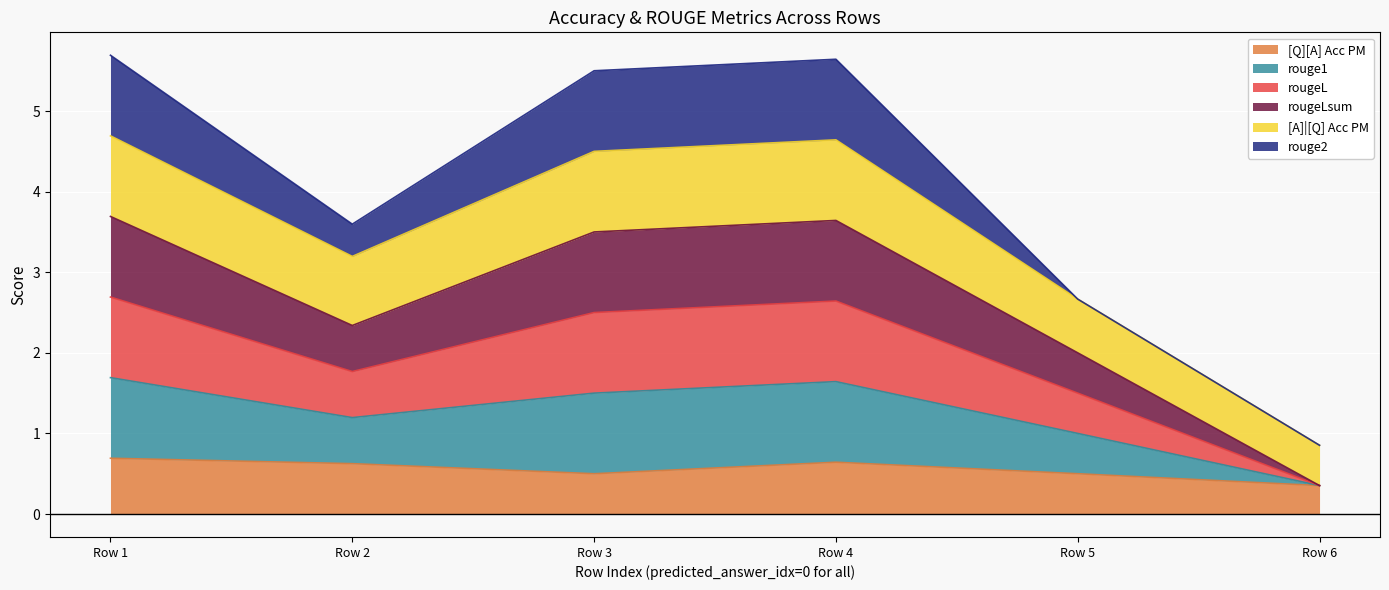

True or false: [A]|[Q] Acc PM and [Q][A] Acc PM intersect in this chart.

False